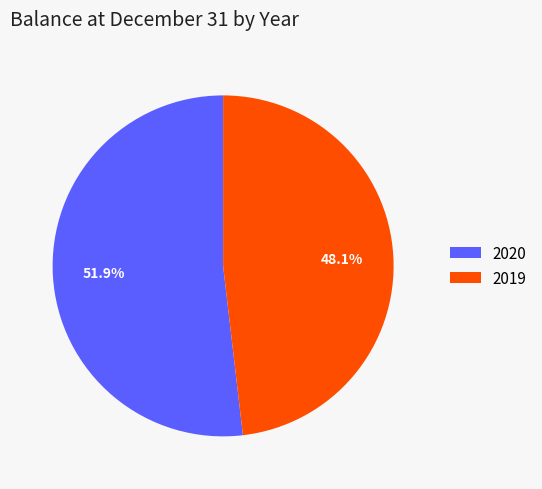

Do 2020 and 2019 together represent more than half of the pie?

Yes